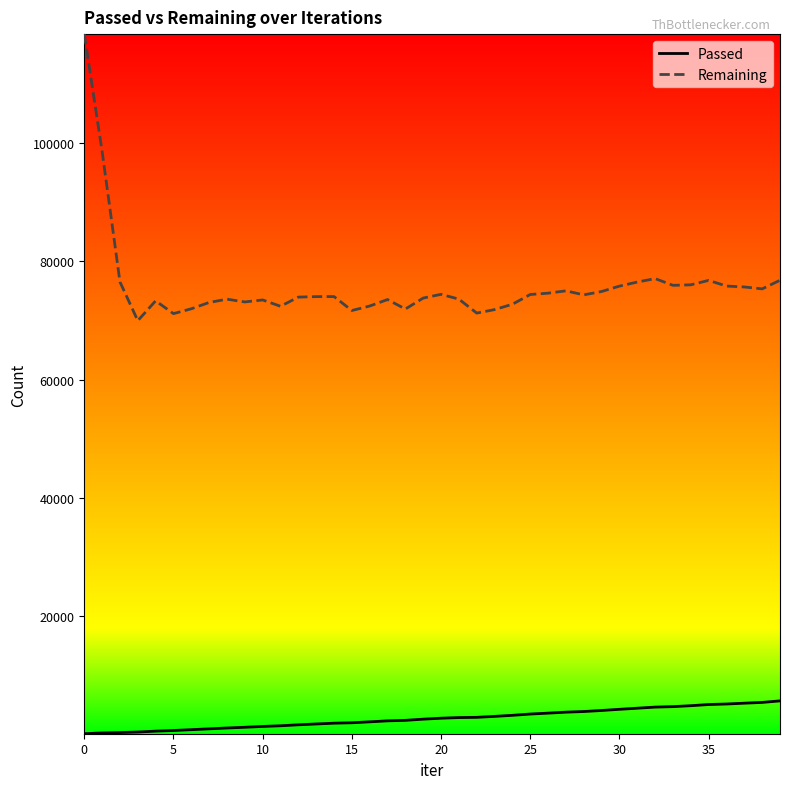

True or false: Passed and Remaining cross at least once.

False